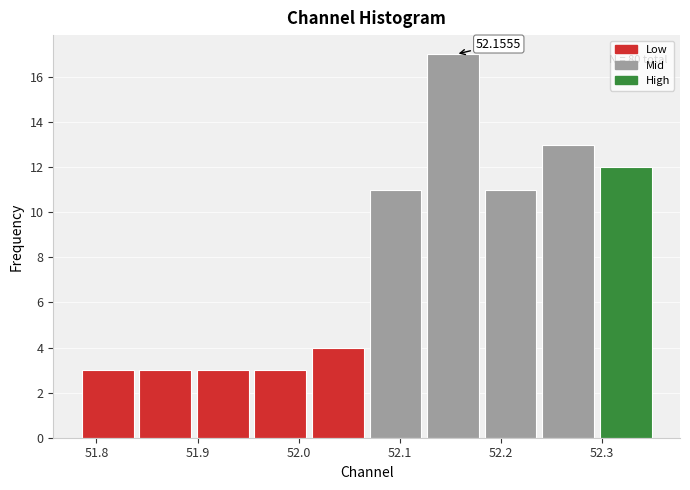

Over which range of the x-axis is the bar tallest?

52.13 to 52.18